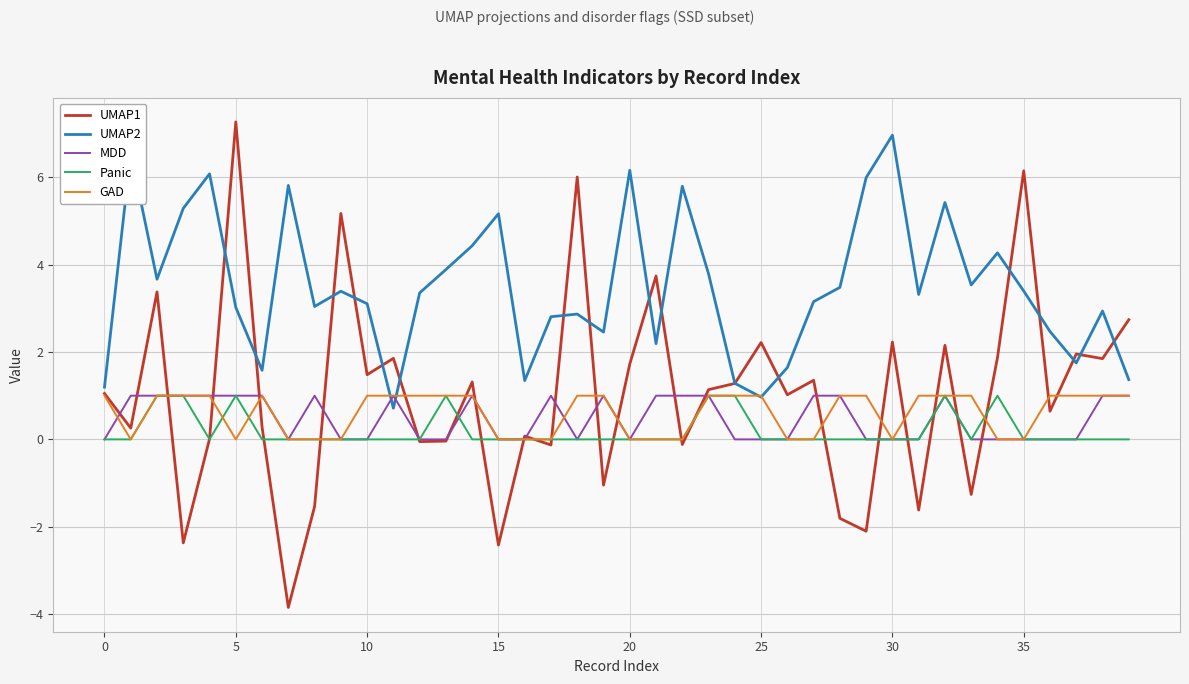

How many distinct data groups are displayed?

5